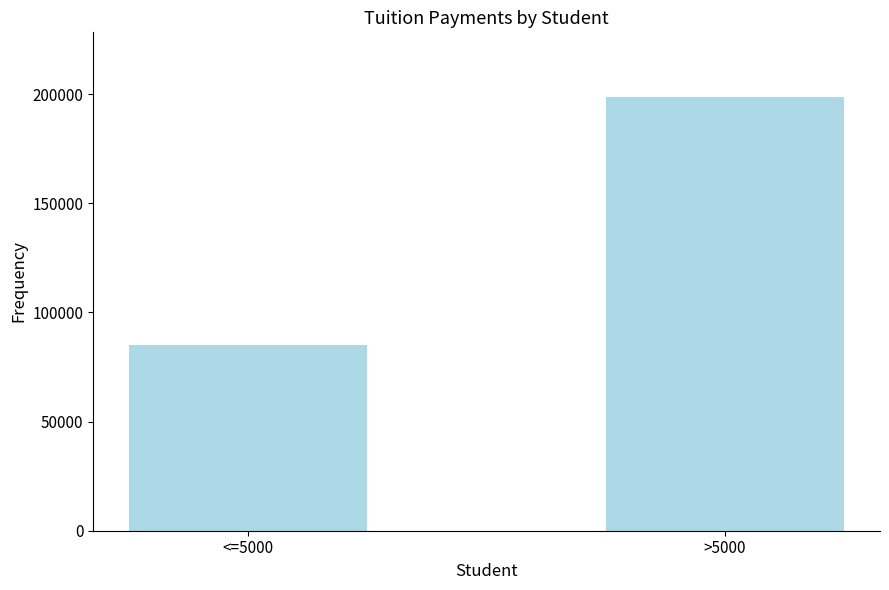

True or false: the data shows 198500 at >5000.

True